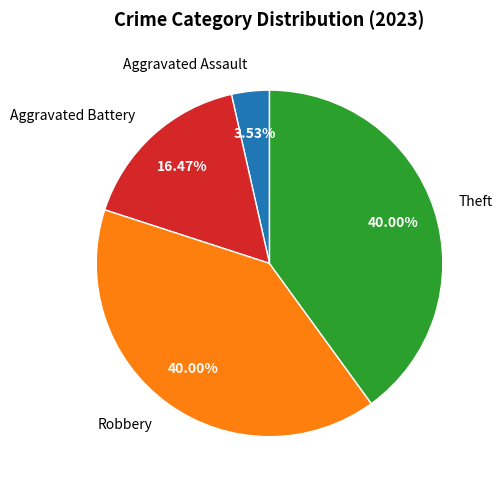

How much of the chart is everything except Aggravated Assault?

96.5%